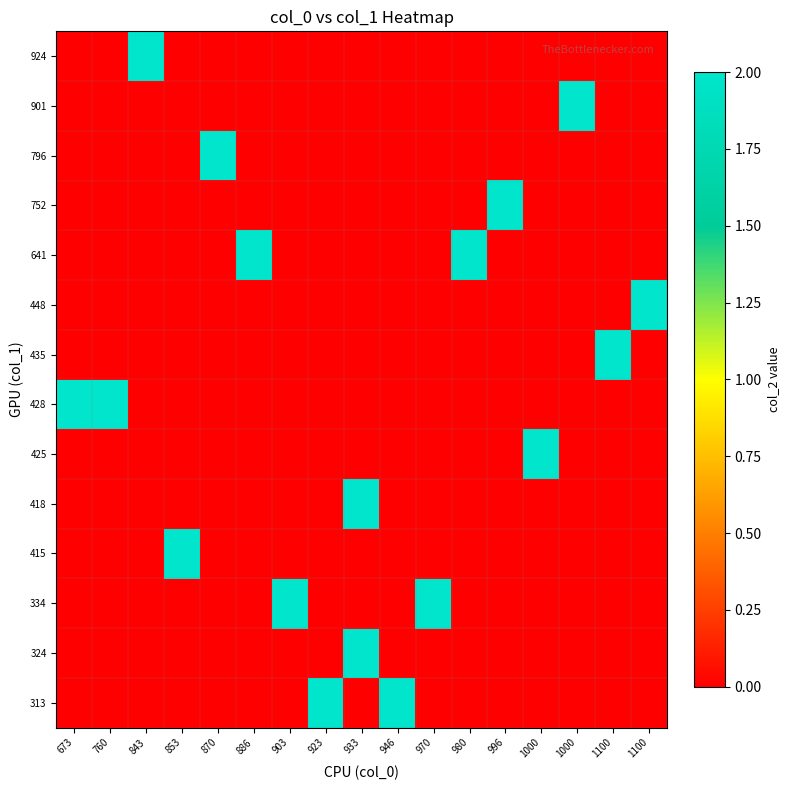

List the series in order of their peak value, lowest first.

313, 324, 334, 415, 418, 425, 428, 435, 448, 641, 752, 796, 901, 924